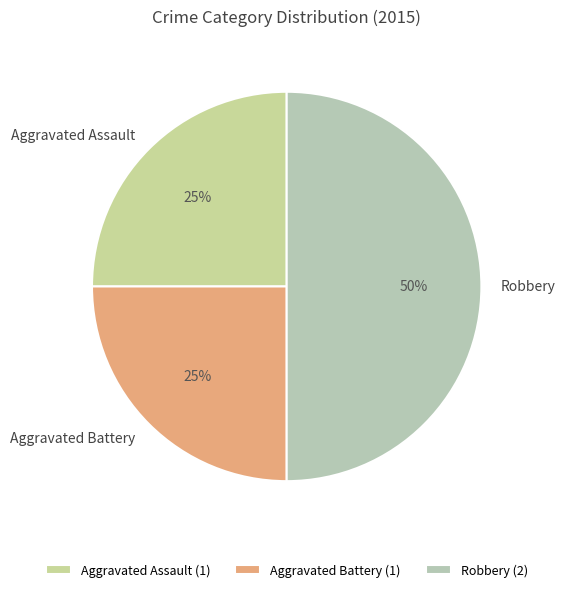

To the nearest percent, what is the average slice percentage?

33%